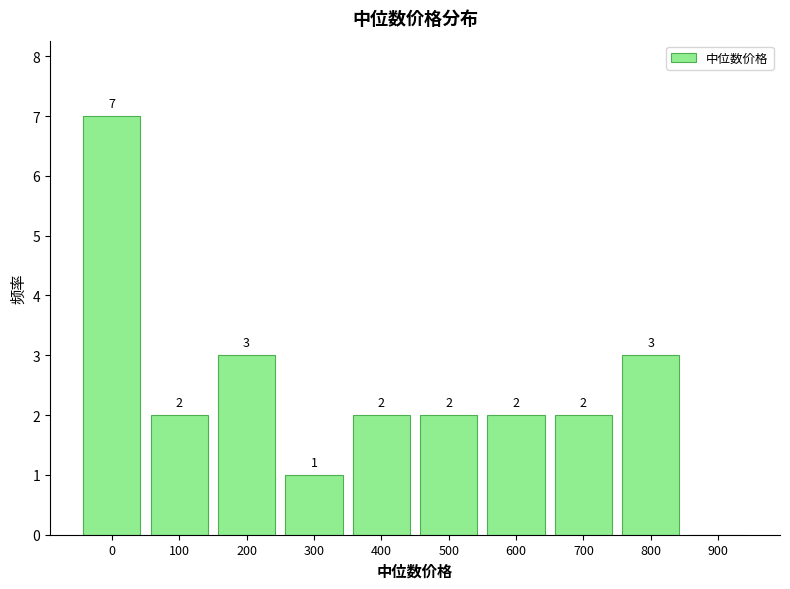

Reading right to left, transcribe all the data shown in this chart.

900=0	800=3	700=2	600=2	500=2	400=2	300=1	200=3	100=2	0=7